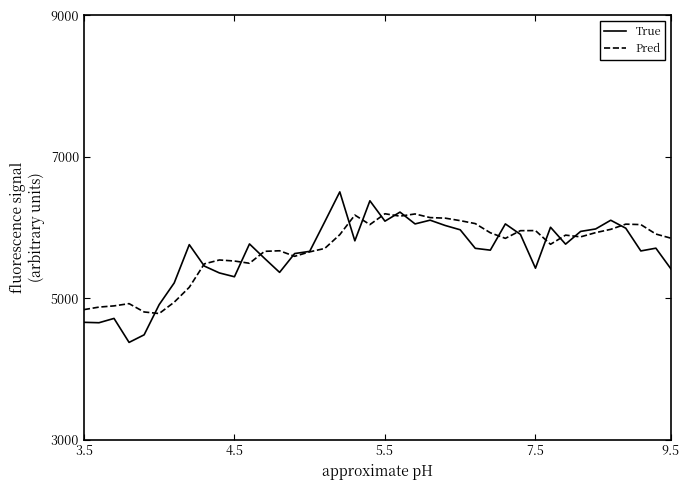

Rank the series by their maximum value, from lowest to highest.

Pred, True